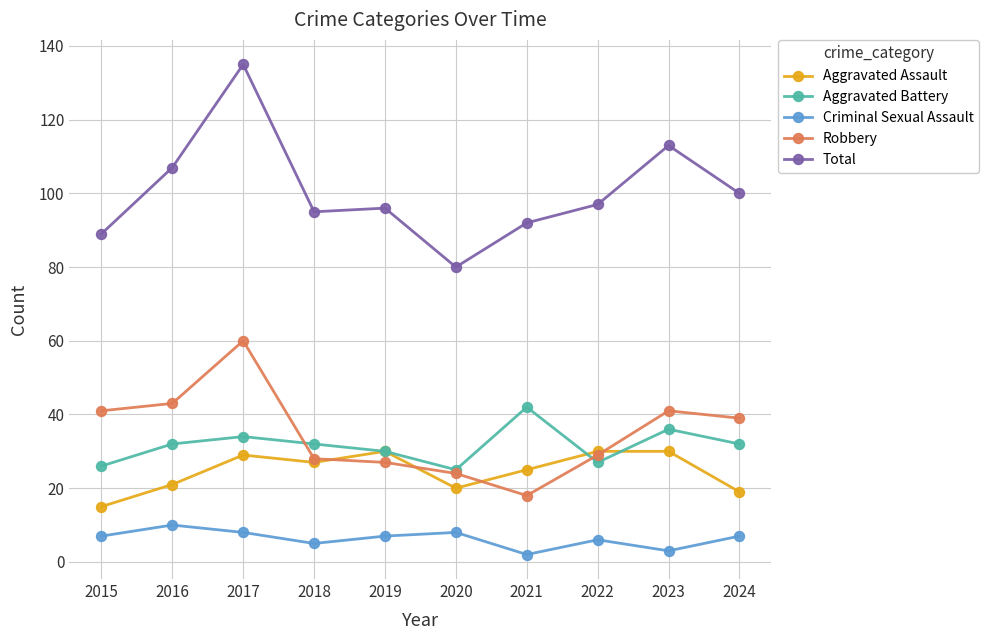

Which series changed the most between 2018 and 2024?

Robbery